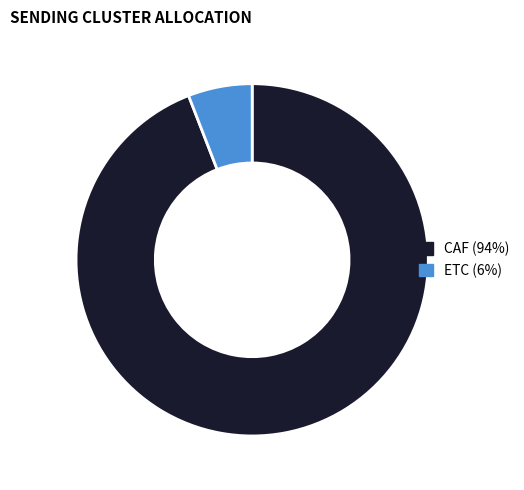

Which slice is the smallest?

ETC